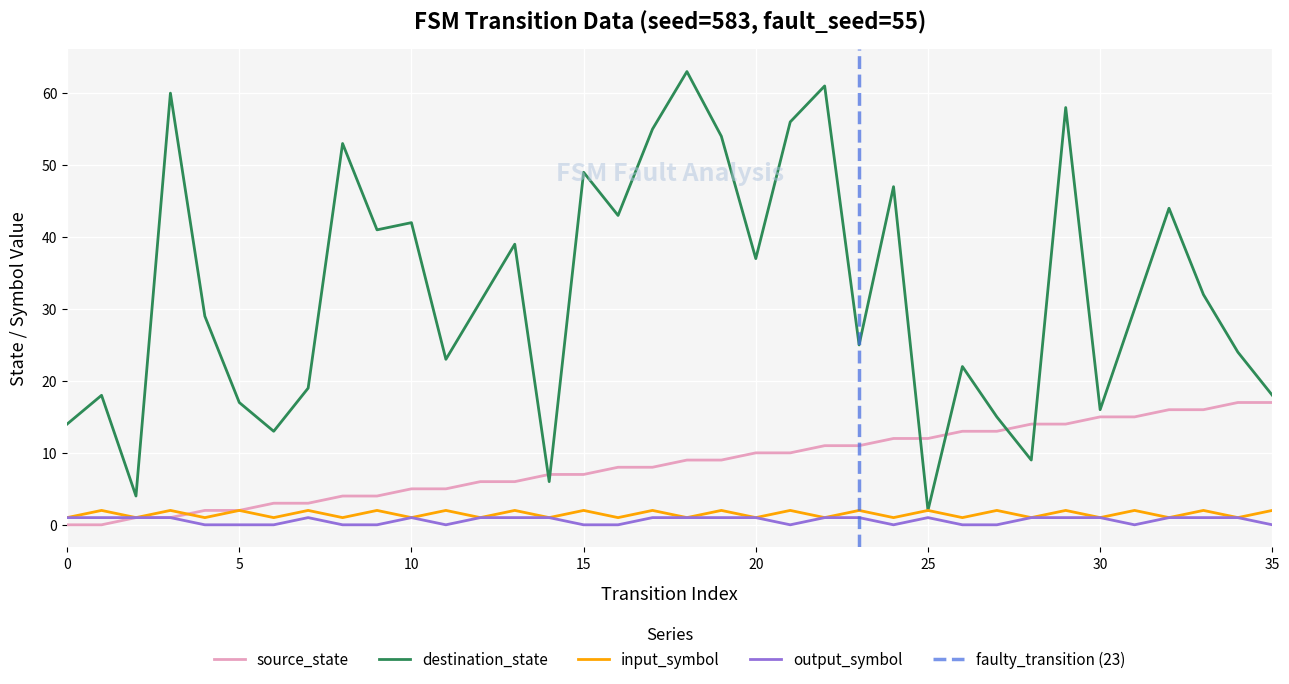

Is the value of output_symbol_num at 25 greater than the value of source_state at 24?

No